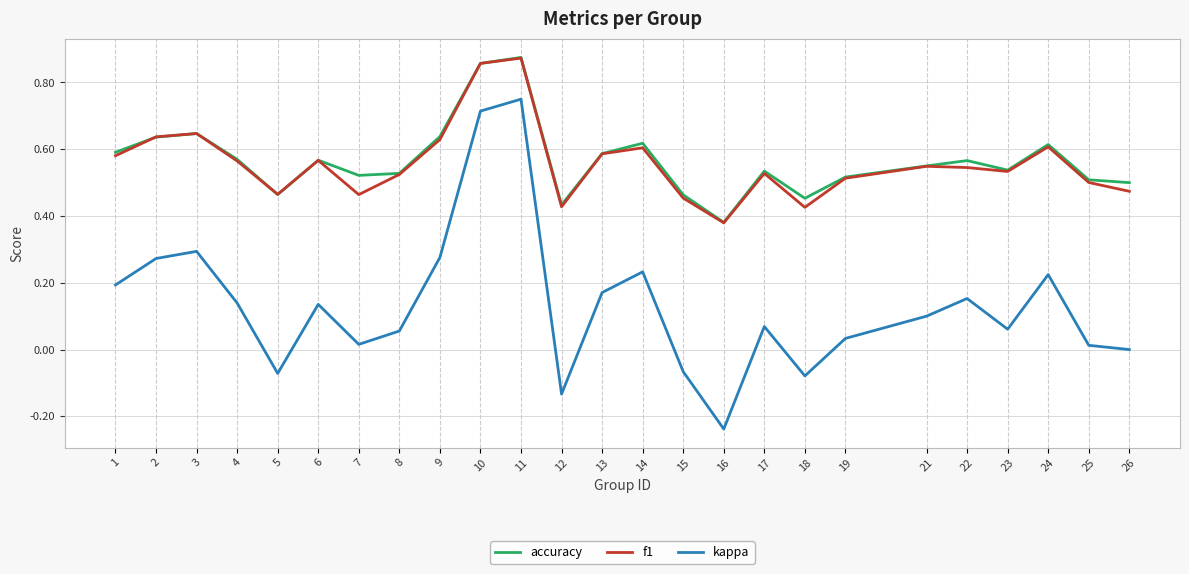

Which series has the largest range (max minus min)?

kappa